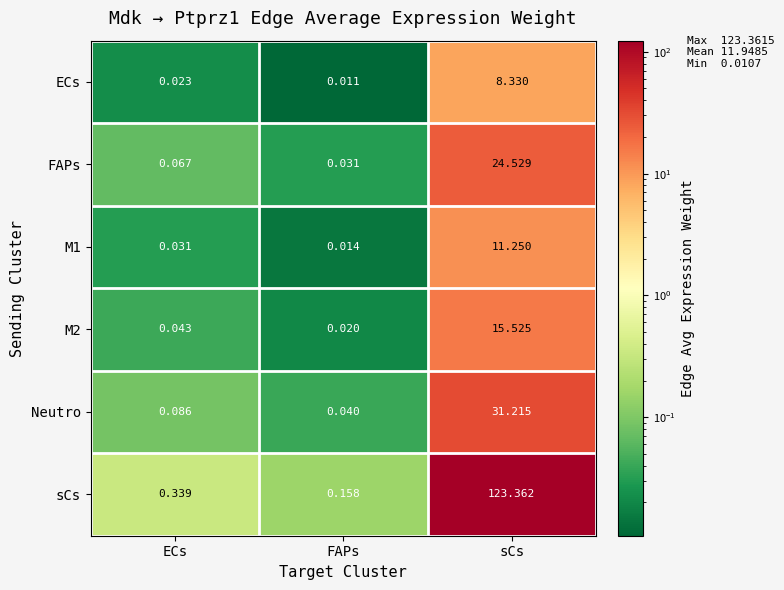

Which series has the largest range (max minus min)?

sCs